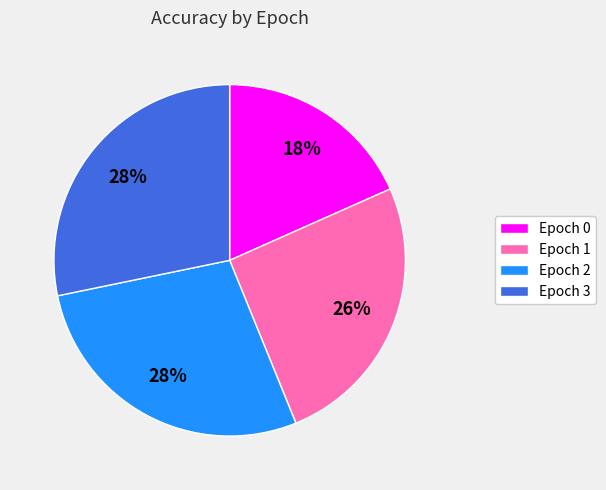

Is it true that Epoch 3 is 36% of the pie?

False